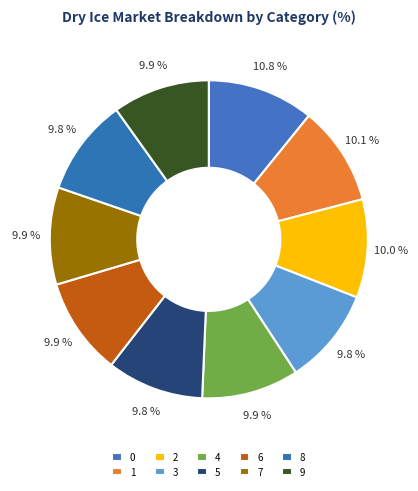

Count the number of slices in the pie.

10